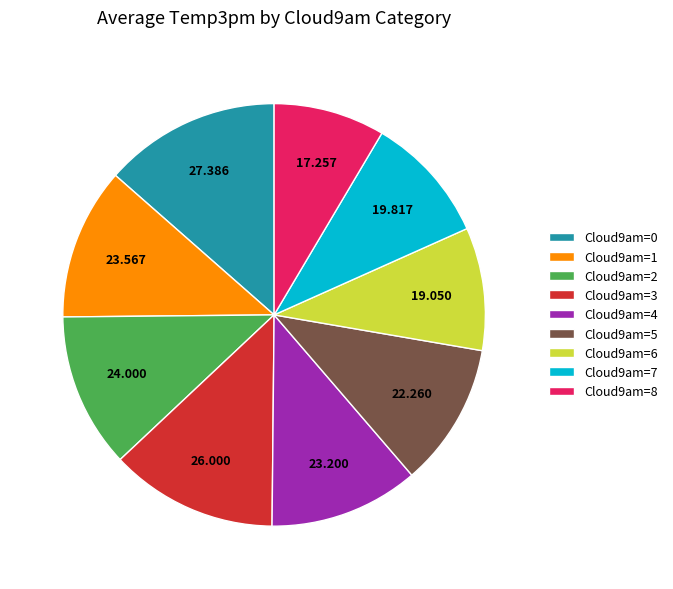

Count the number of slices in the pie.

9